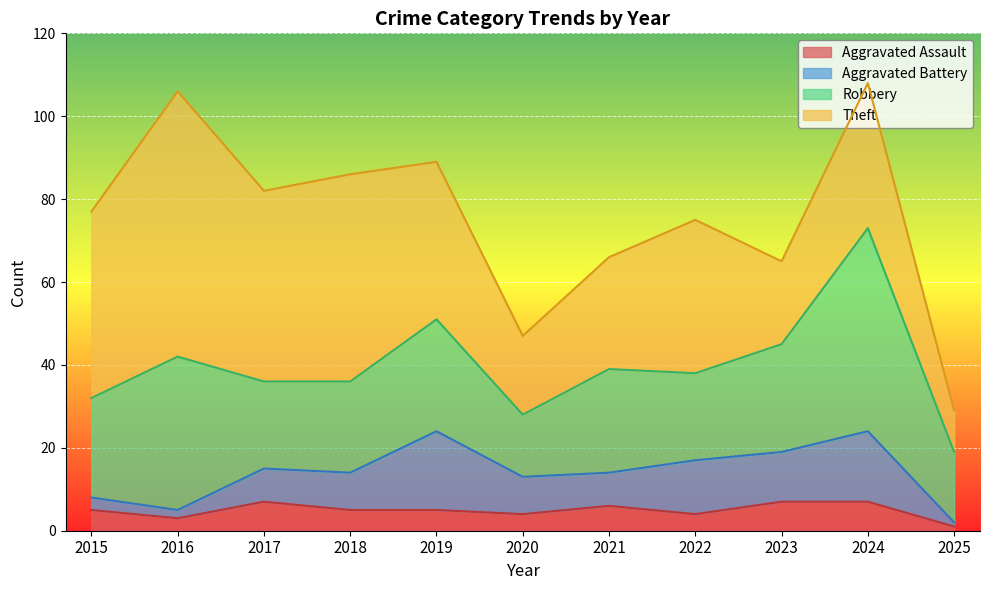

What are all the series names shown in the legend?

Aggravated Assault, Aggravated Battery, Robbery, Theft